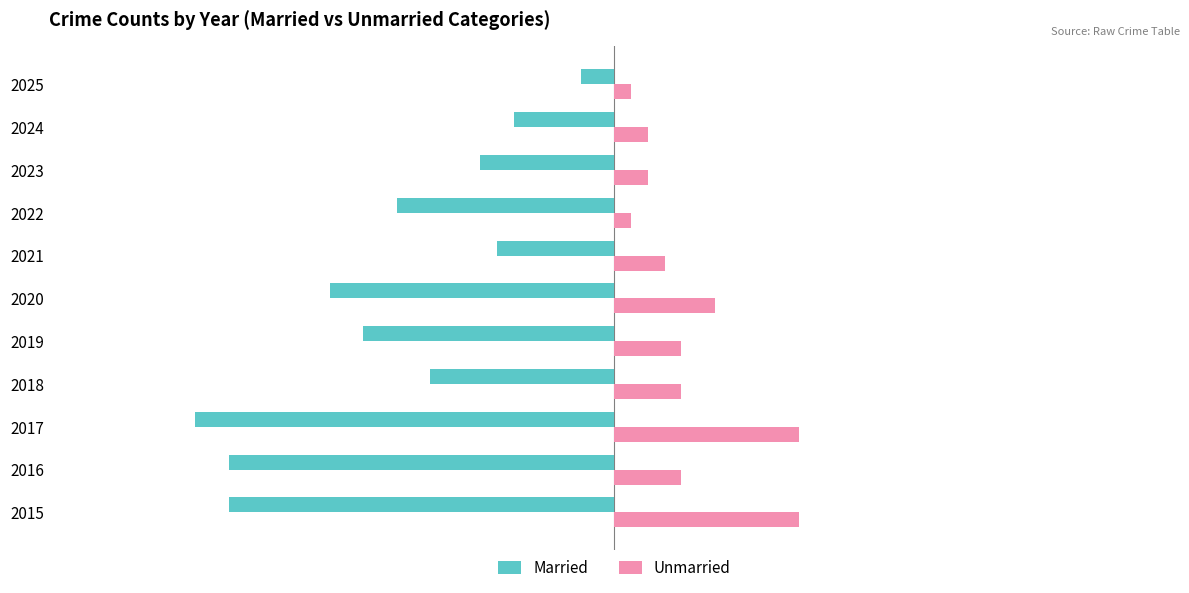

What is the minimum value for Married?

-25